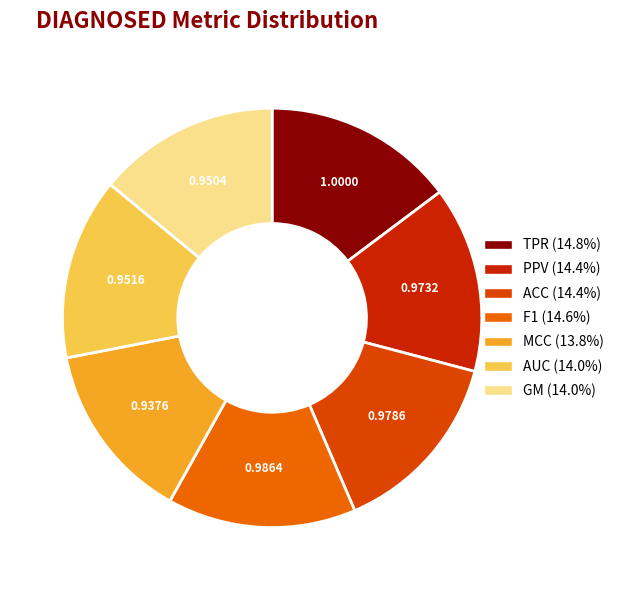

Count the number of slices in the pie.

7